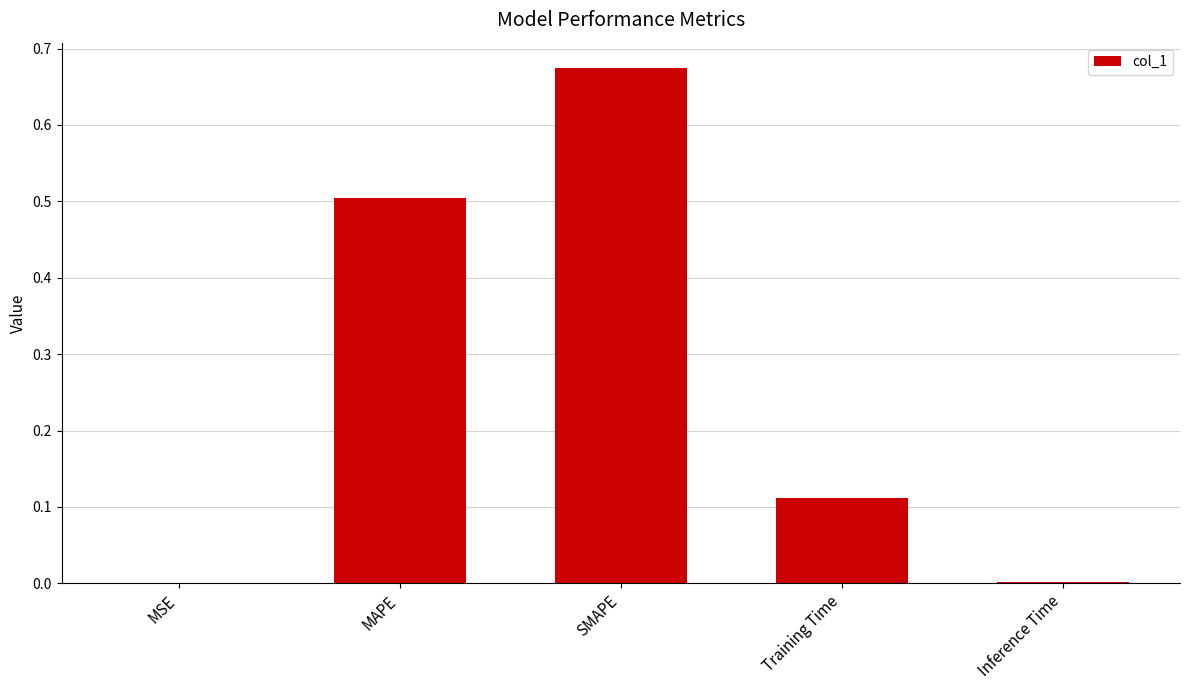

Which category has the highest value across all series?

SMAPE